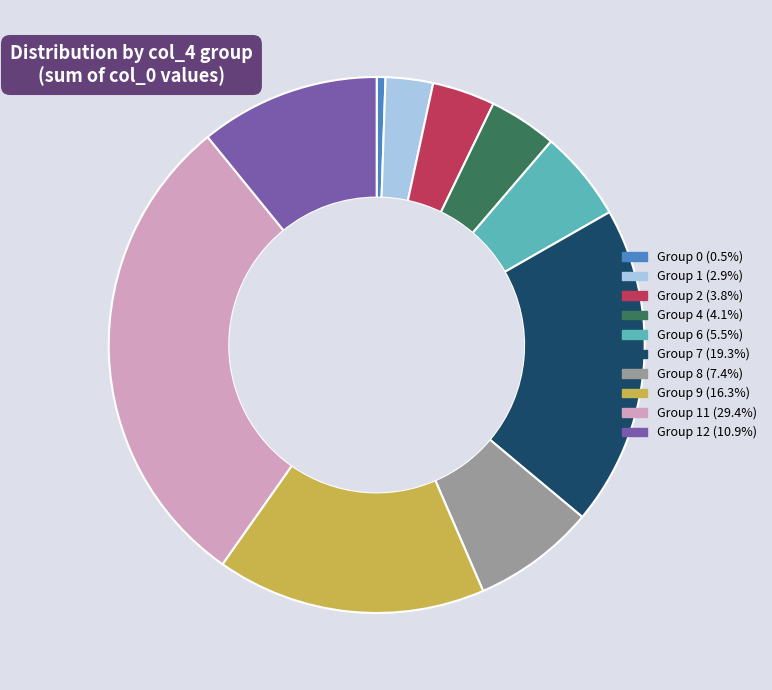

What is the ratio of the value at Group 7 (19.3%) to the value at Group 8 (7.4%)?

2.6